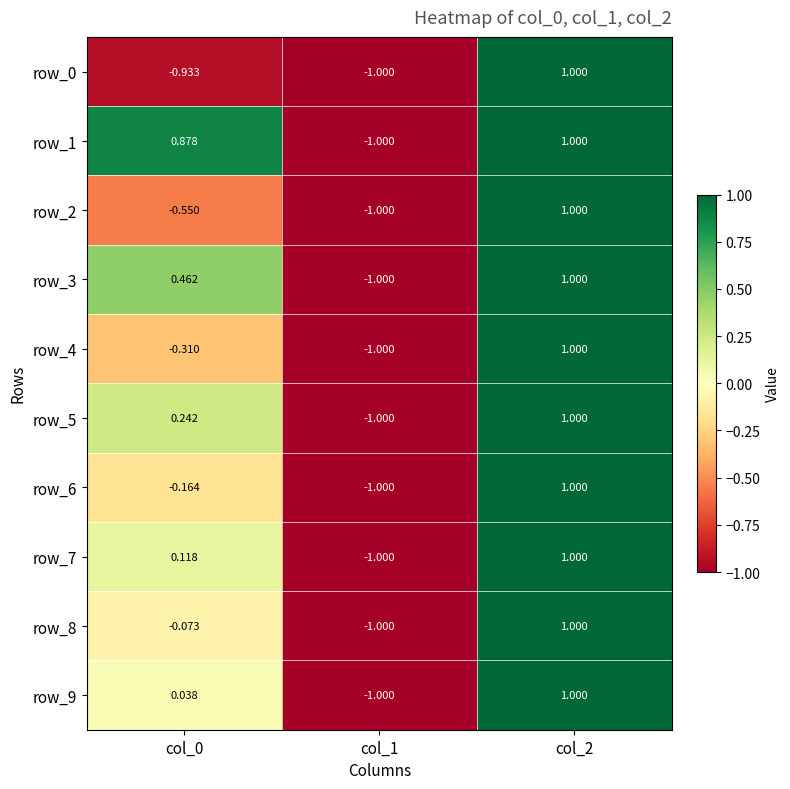

Is the value of row_9 at col_0 greater than the value of row_4 at col_2?

No